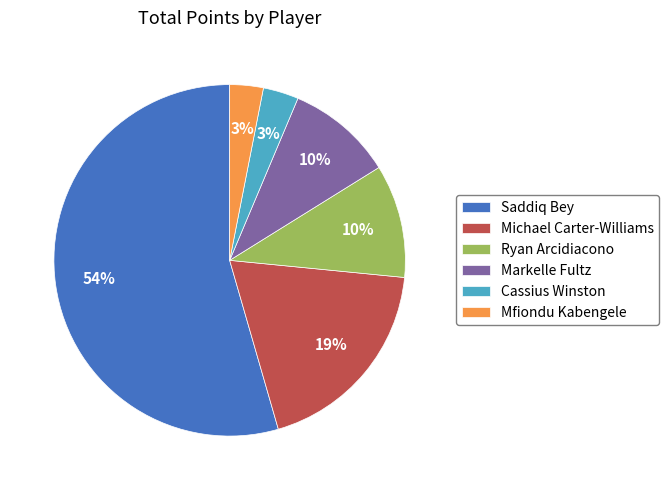

How many segments does this pie chart have?

6